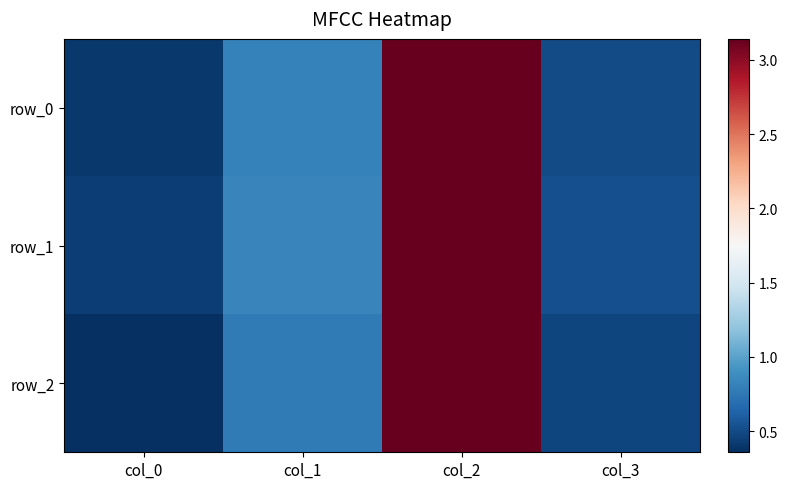

What is the lowest value of the row_2 series?

0.4